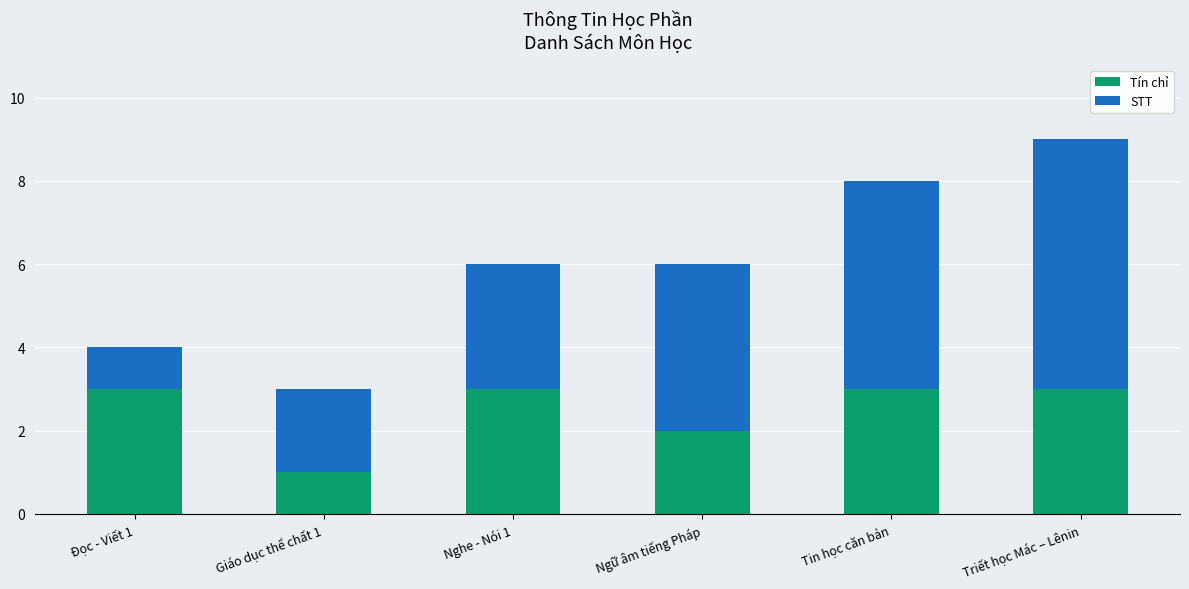

What value does the Tín chỉ series have at Triết học Mác – Lênin?

3